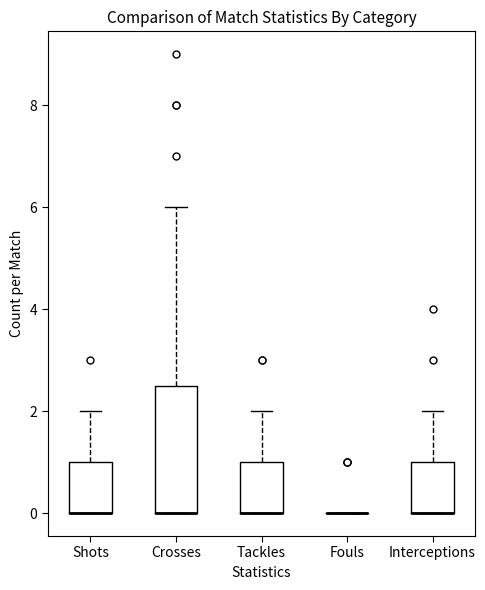

Reading left to right, transcribe this box plot: for each box, give where its median line is, the range the box spans, and where its two whiskers end, as read against the y-axis. The values are not printed on the chart, so give them approximately, as read against the axis.

Shots: median 0.0 (drawn on the box's lower edge), box 0.0 to 1.0, whiskers 0.0 to 2.0
Crosses: median 0.0 (drawn on the box's lower edge), box 0.0 to 2.6, whiskers 0.0 to 6.0
Tackles: median 0.0 (drawn on the box's lower edge), box 0.0 to 1.0, whiskers 0.0 to 2.0
Fouls: box collapsed to a line at 0.0, whiskers 0.0 to 0.0
Interceptions: median 0.0 (drawn on the box's lower edge), box 0.0 to 1.0, whiskers 0.0 to 2.0